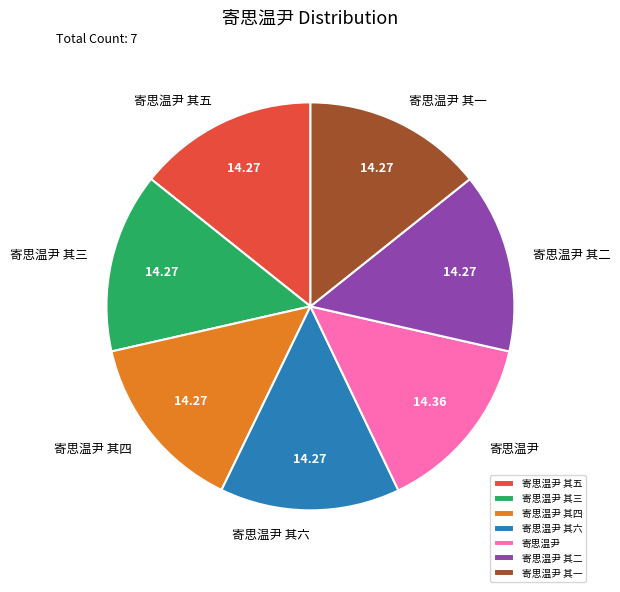

Combined, do 寄思温尹 其二 and 寄思温尹 其五 account for over 50%?

No